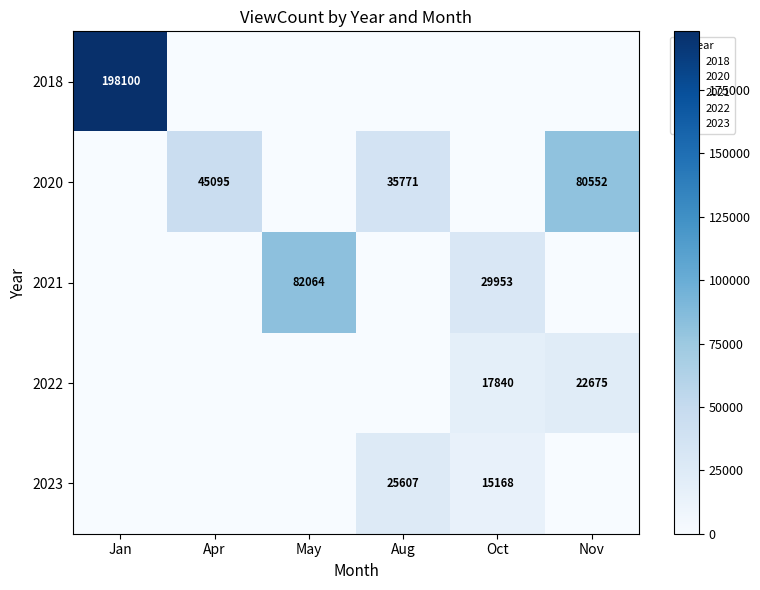

Count the number of data series in this chart.

5